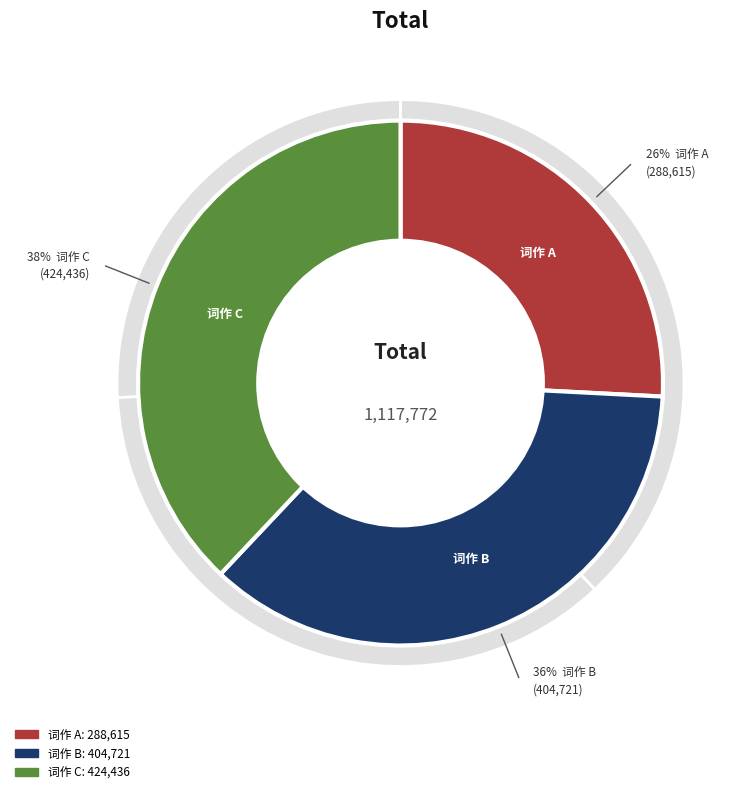

Do 玲珑四犯·暑夜听雨，怀三弟夏口，兼寄湘中乱后亲友。用清真韵 and 玲珑四犯·暑夜听雨，用清真韵，同世父苍虬、吷盦、公渚三丈人作 together represent more than half of the pie?

Yes